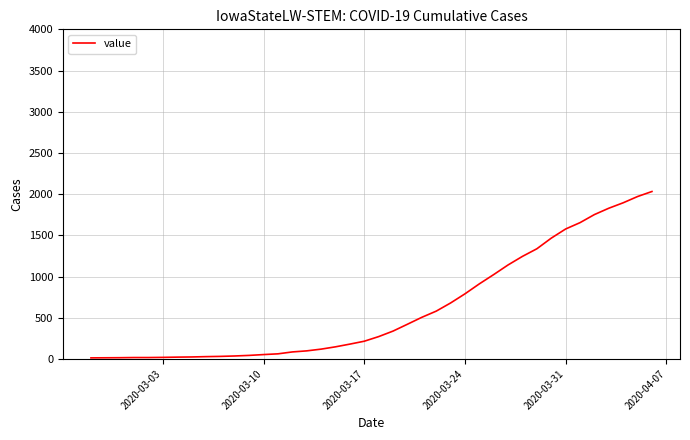

What is the greatest value displayed?

2032